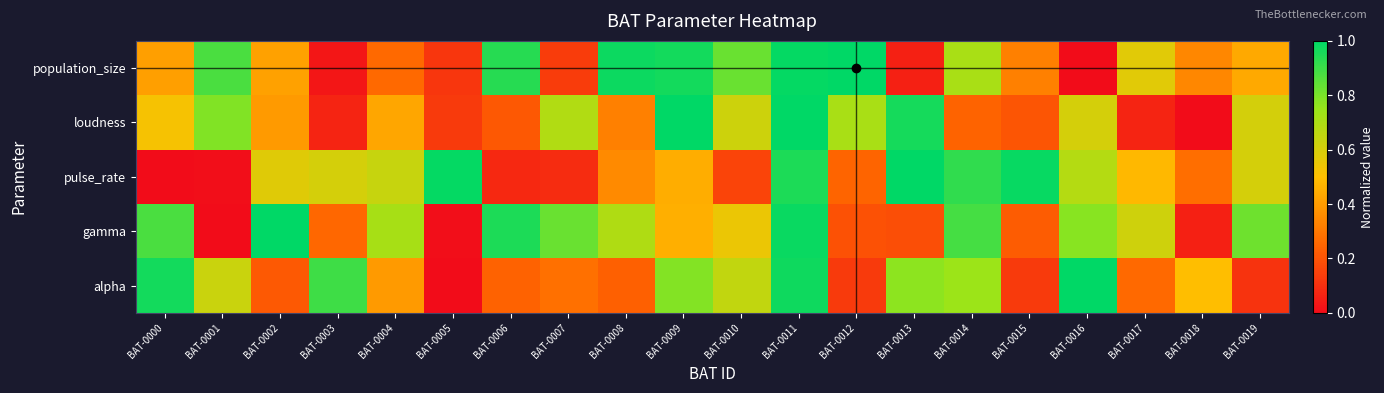

What is the spread (max minus min) of values at BAT-0010?

0.7